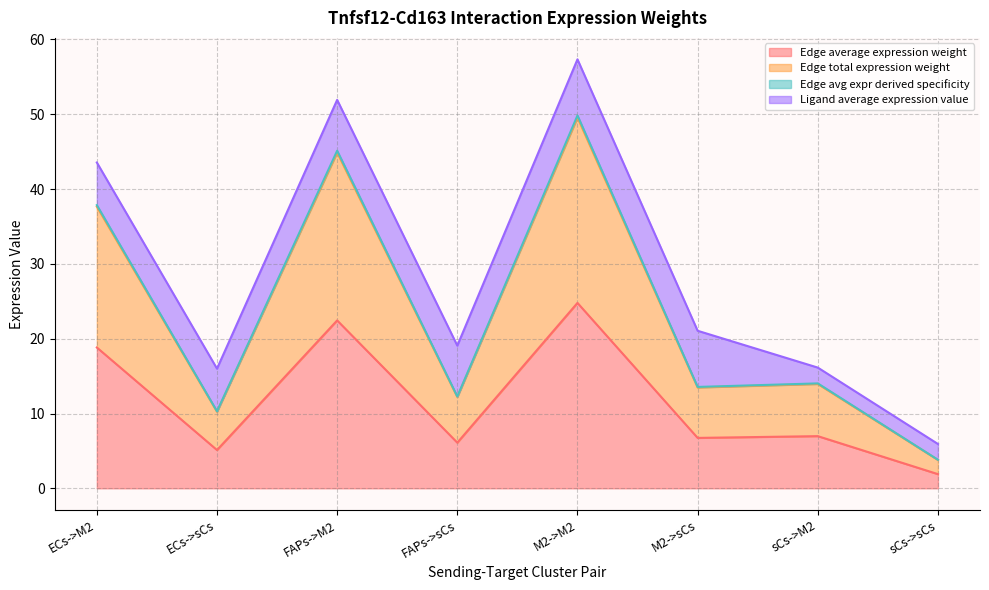

What is the value of the Edge avg expr derived specificity point at the 5th from the left?

49.8